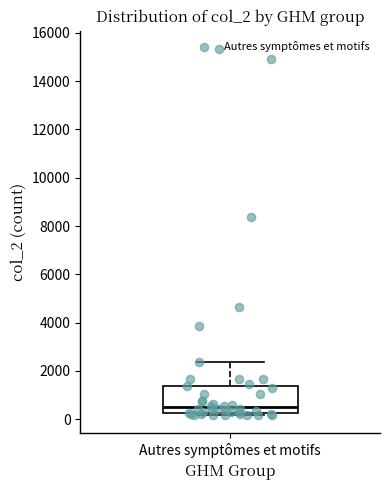

Transcribe this box plot: give where the median line is, the range the box spans, and where the two whiskers end, as read against the y-axis. The values are not printed on the chart, so give them approximately, as read against the axis.

median 400, box 200 to 1400, whiskers 200 (just below the box's lower edge) to 2400